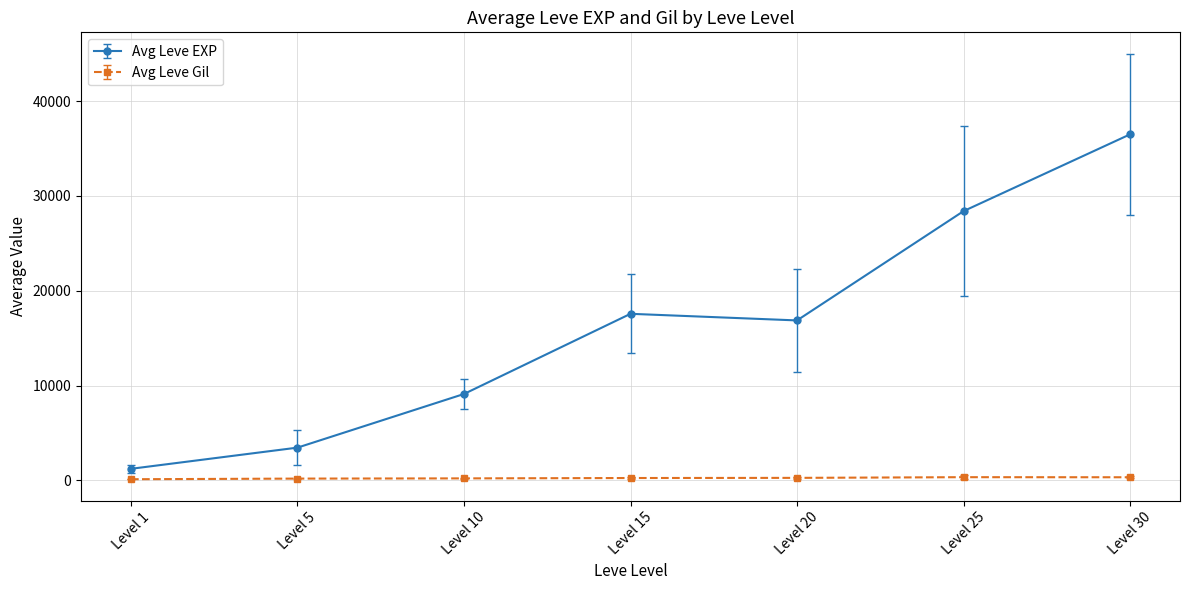

Which series changed the most between Level 20 and Level 30?

Avg Leve EXP